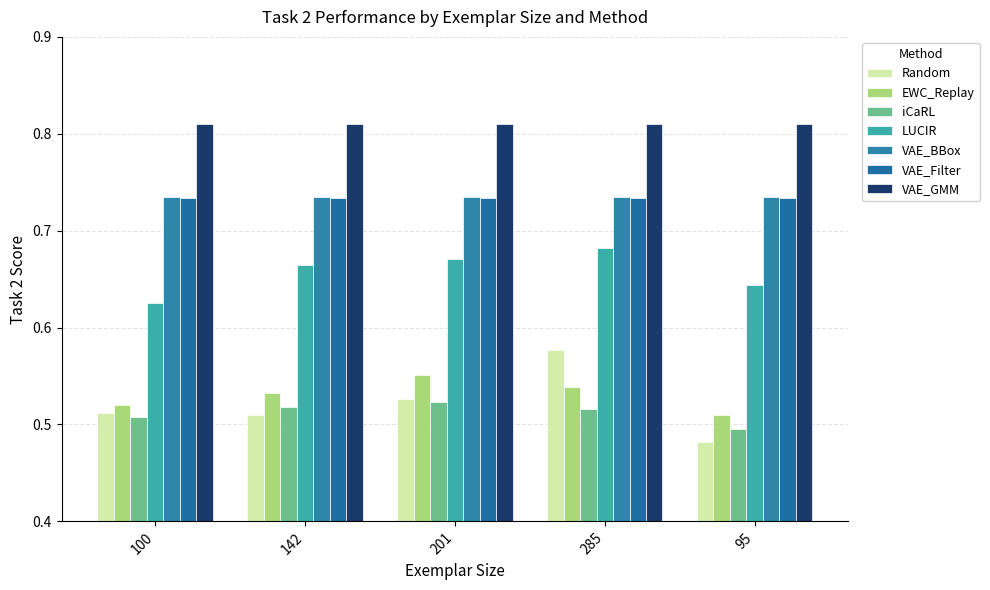

Is the value of LUCIR at 95 greater than the value of Random at 201?

Yes